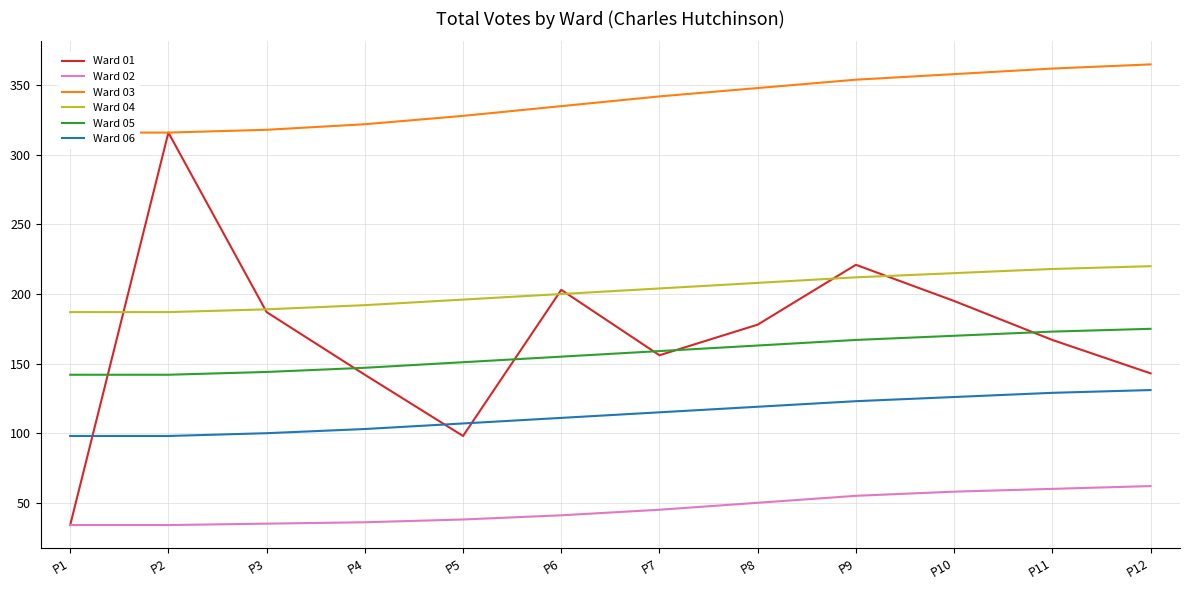

Which series changed the most between P5 and P8?

Ward 01